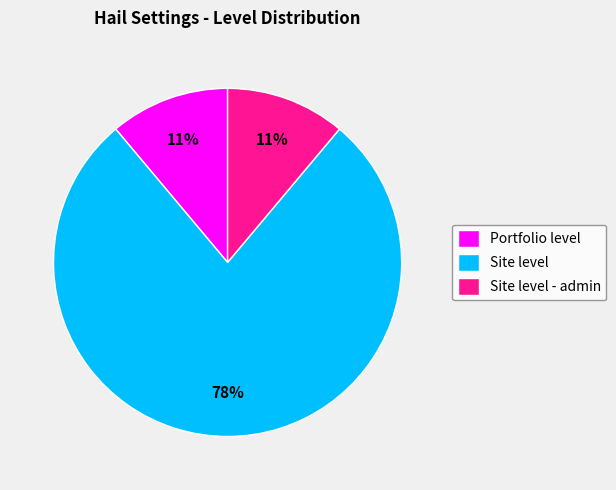

What percentage is the Site level slice, to the nearest percent?

78%